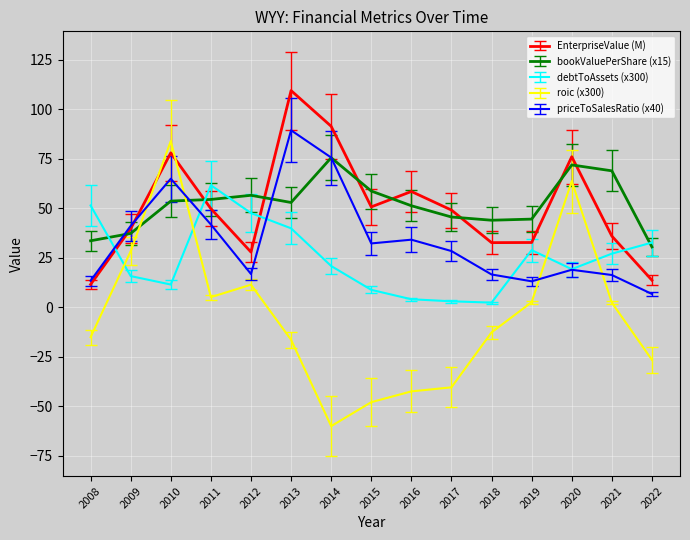

List the series in order of their peak value, highest first.

EnterpriseValue (M), priceToSalesRatio (x40), roic (x300), bookValuePerShare (x15), debtToAssets (x300)